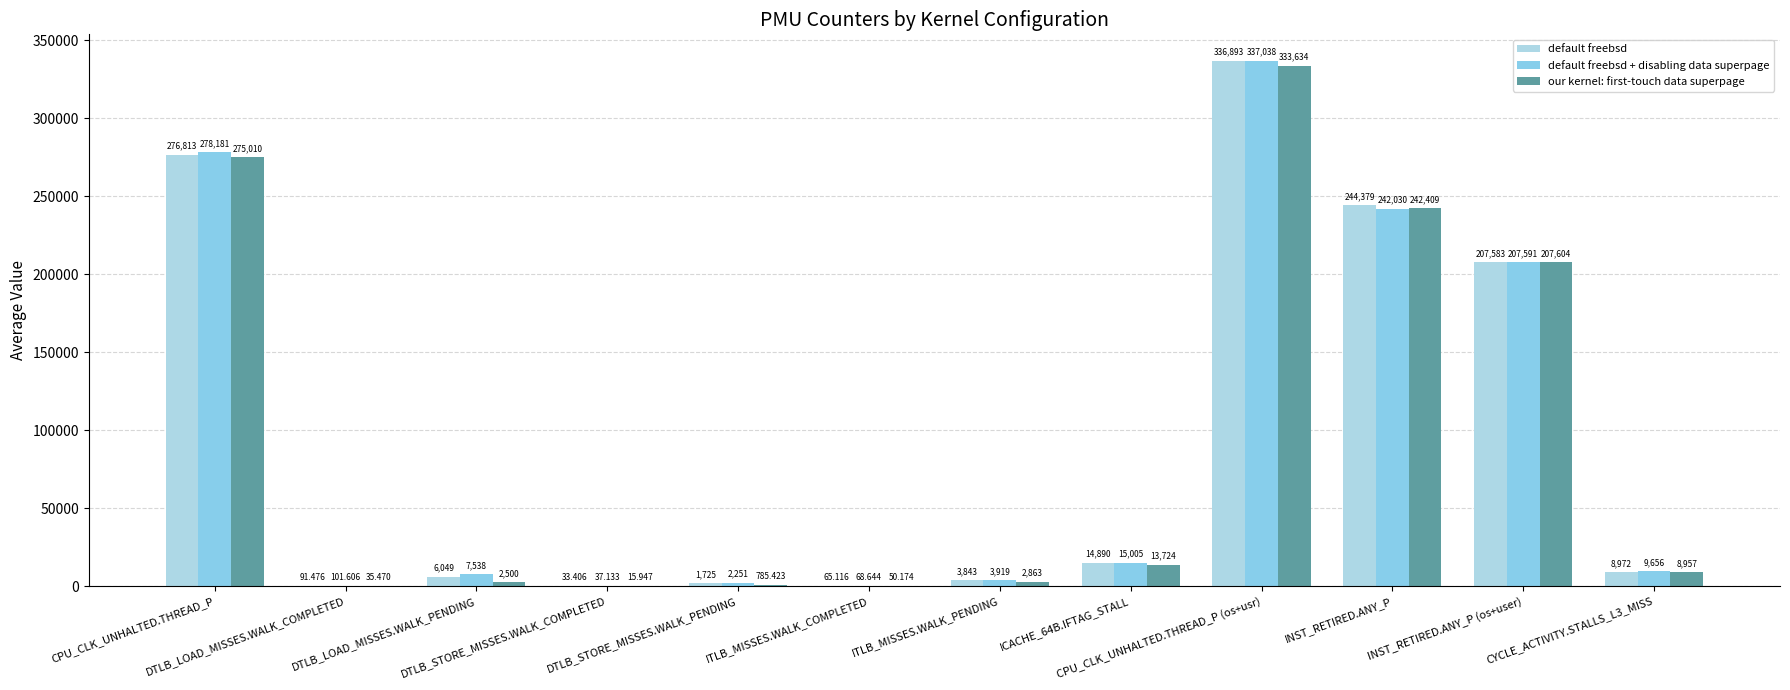

Which series has the largest total across all categories?

default freebsd + disabling data superpage